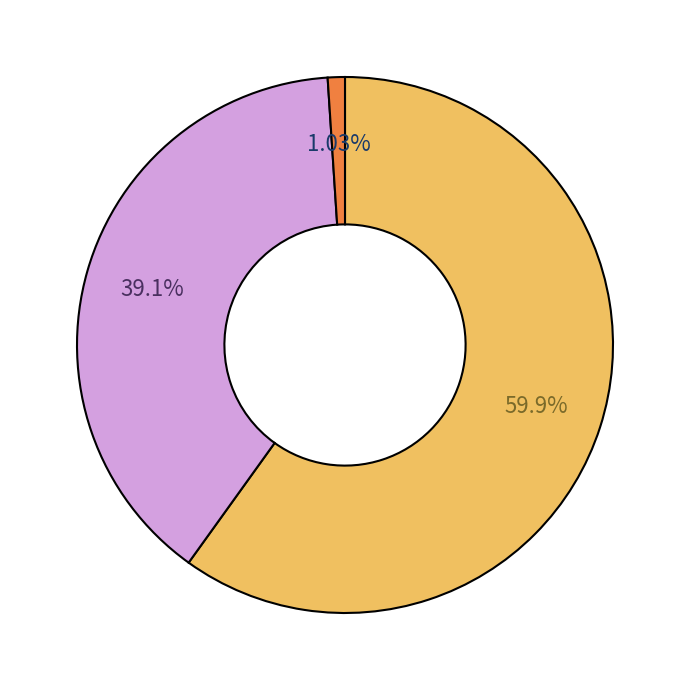

How many slices are in this pie chart?

3